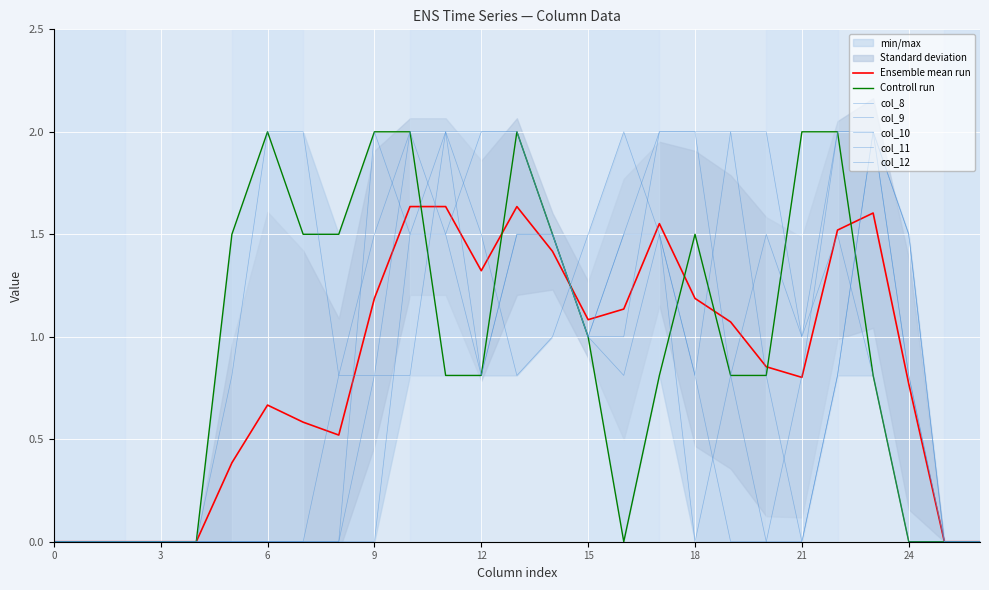

True or false: col_12 has a value of 0.5 at 9.

False